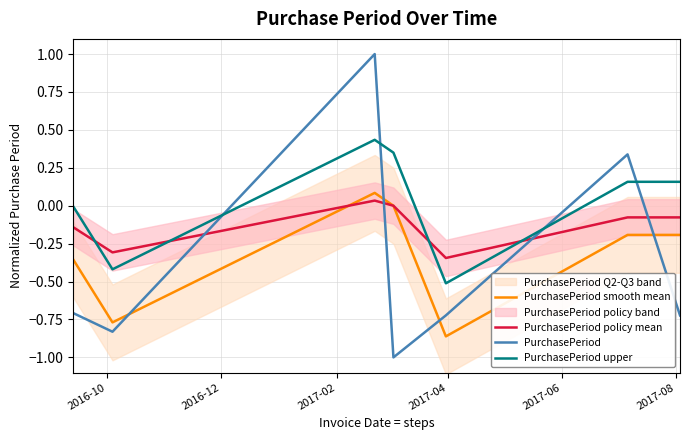

Which series ends up on top after the final intersection of PurchasePeriod upper and PurchasePeriod?

PurchasePeriod upper